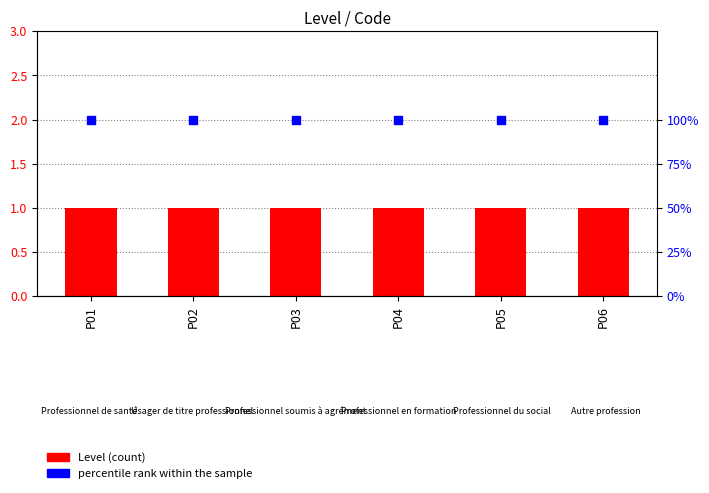

Which series reaches the minimum Y coordinate?

Level